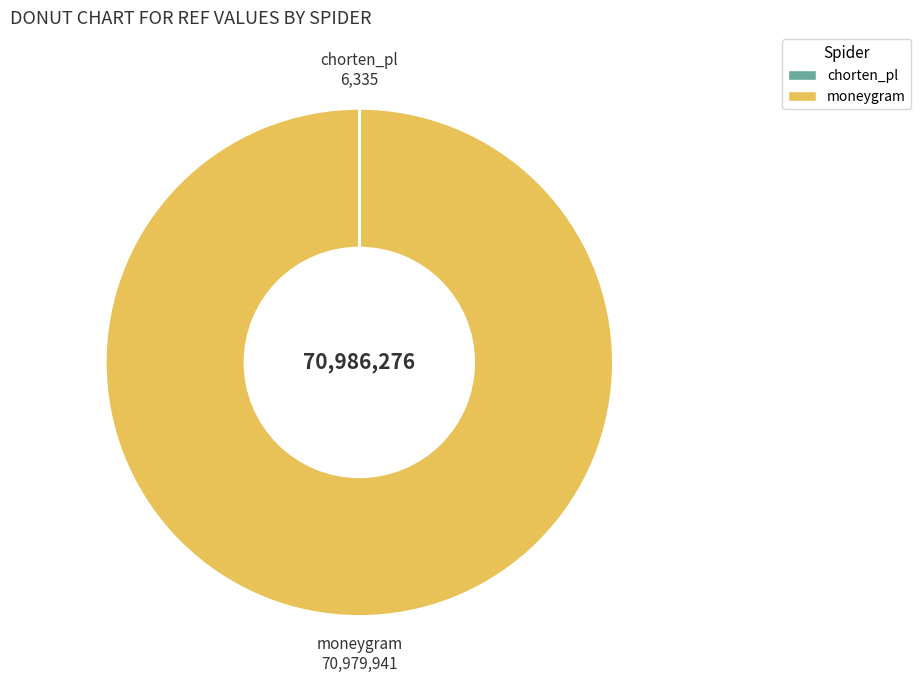

True or false: moneygram accounts for 100% of the total.

True